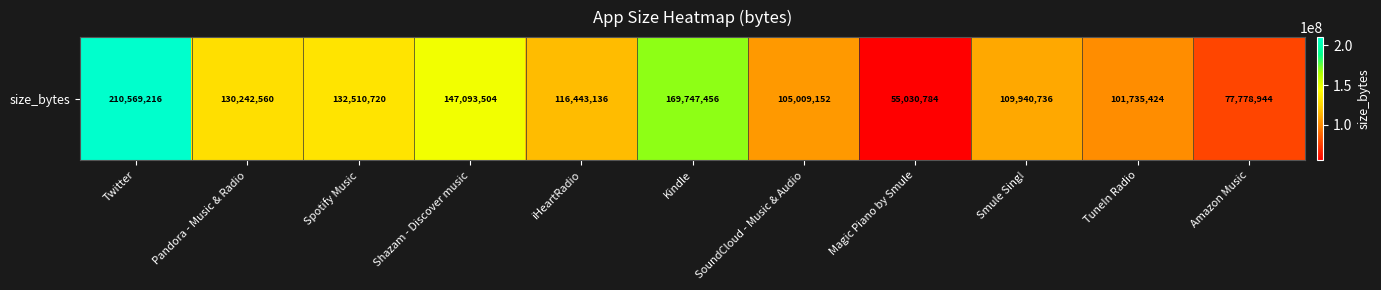

Reading left to right, transcribe all the data shown in this chart.

Twitter=210569216	Pandora - Music & Radio=130242560	Spotify Music=132510720	Shazam - Discover music=147093504	iHeartRadio=116443136	Kindle=169747456	SoundCloud - Music & Audio=105009152	Magic Piano by Smule=55030784	Smule Sing!=109940736	TuneIn Radio=101735424	Amazon Music=77778944